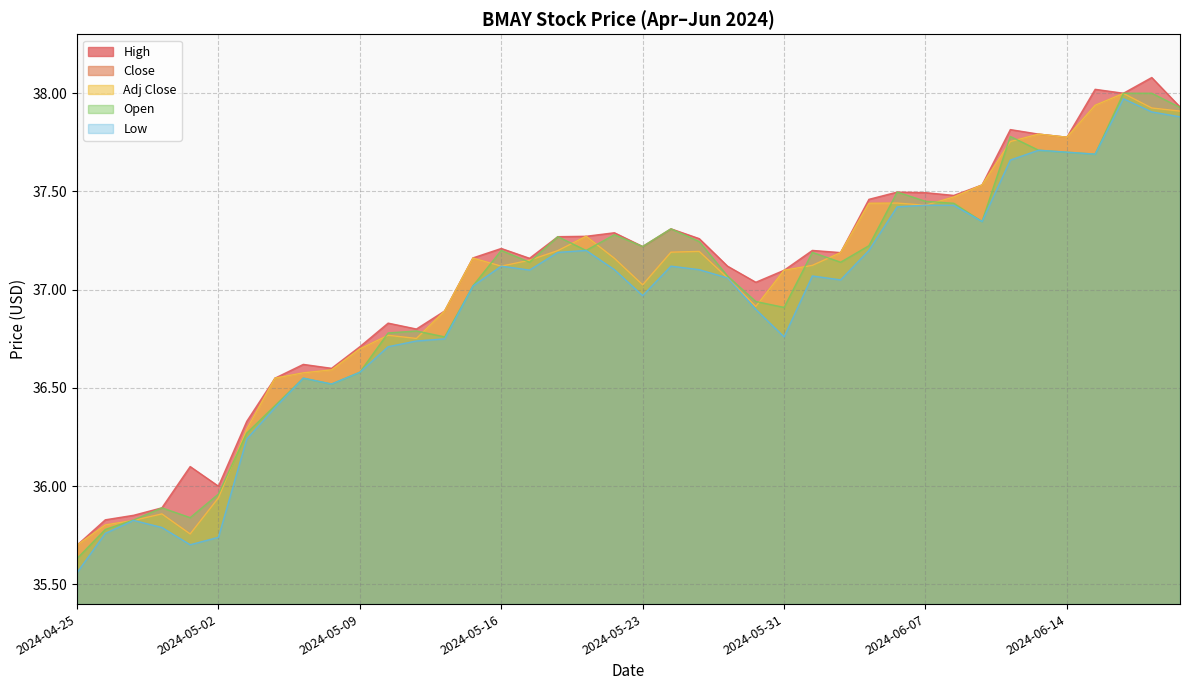

What is the highest value of the Open series?

38.0